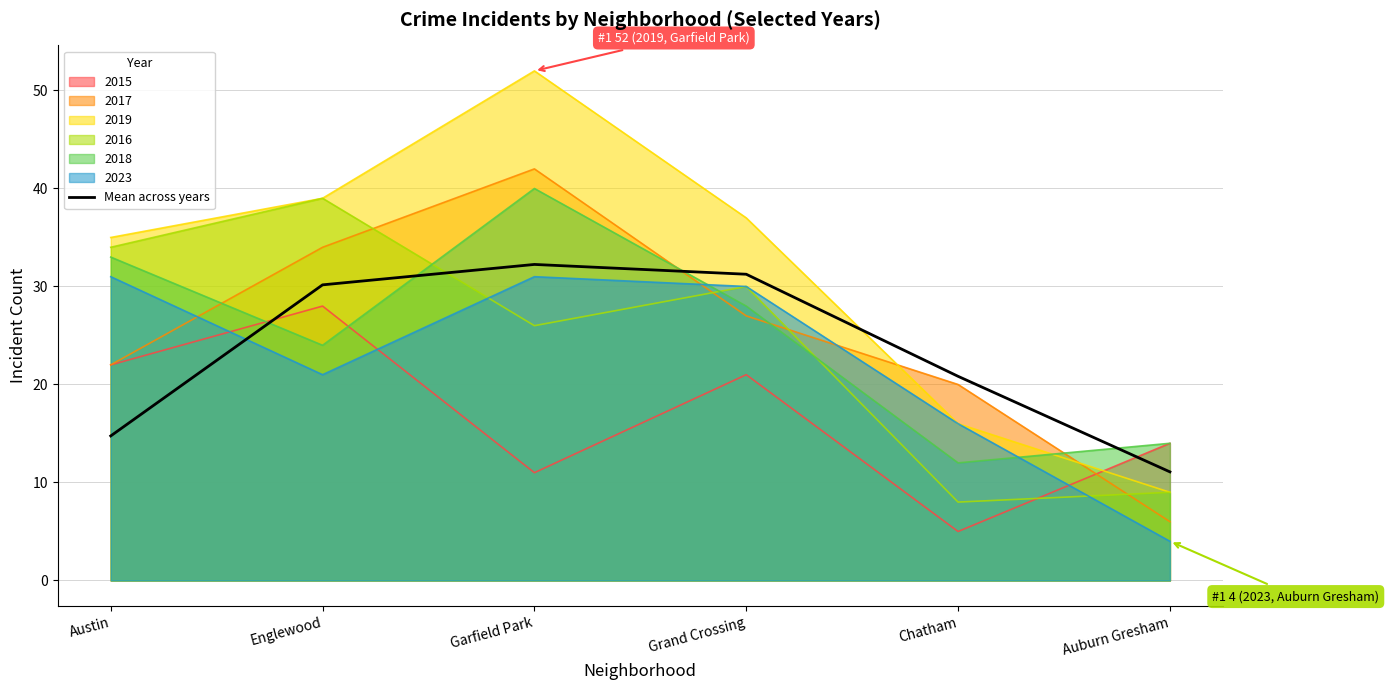

How many data points are less than 30?

3